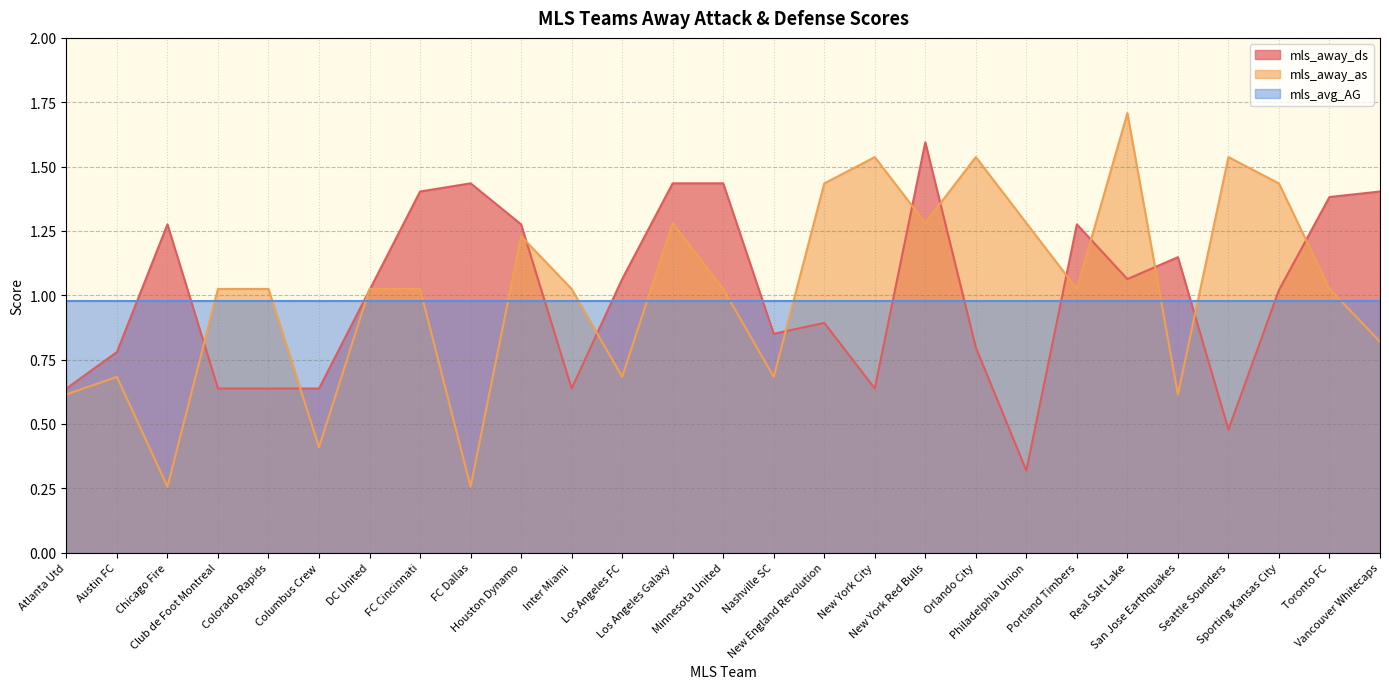

True or false: mls_away_ds has a value of 0.6 at Inter Miami.

True